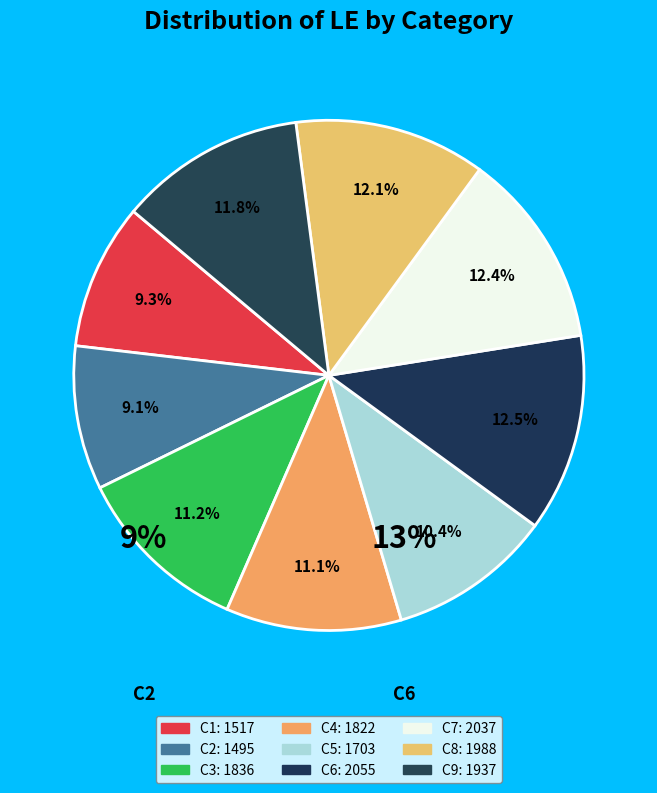

True or false: C1 accounts for 9% of the total.

True